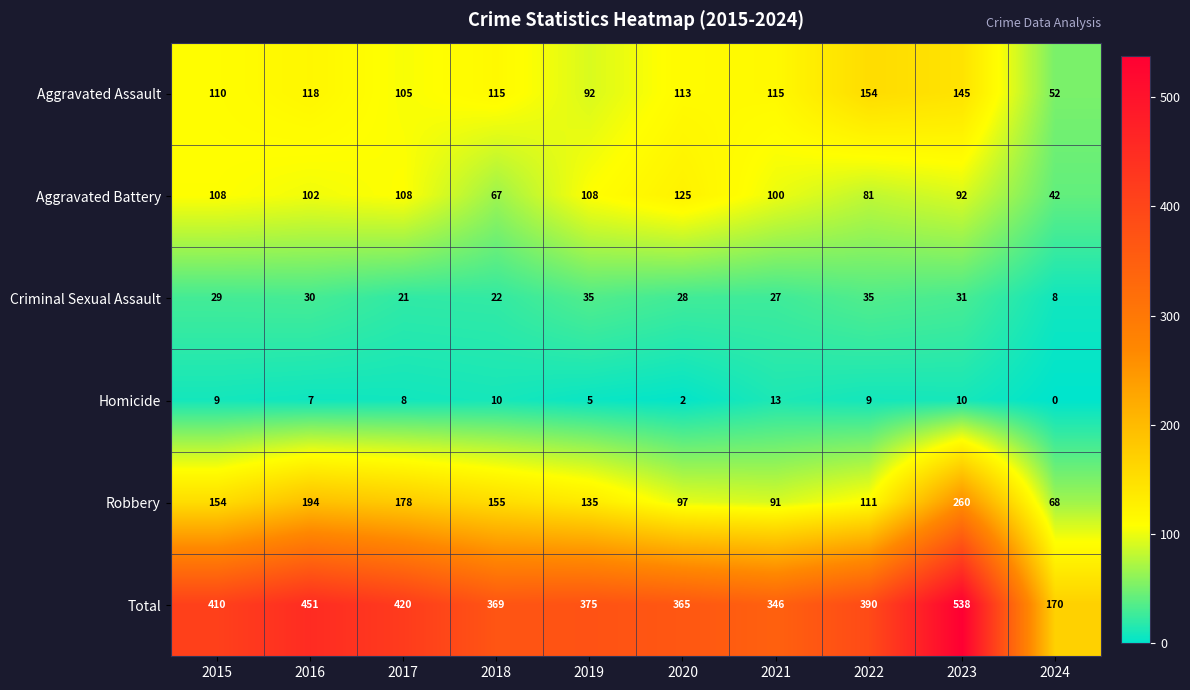

What is the total value across all series at 2018?

738